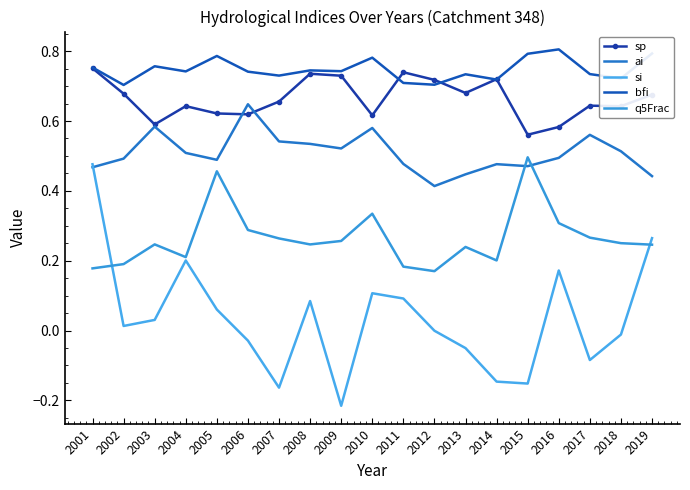

How many lines are shown in the chart?

5